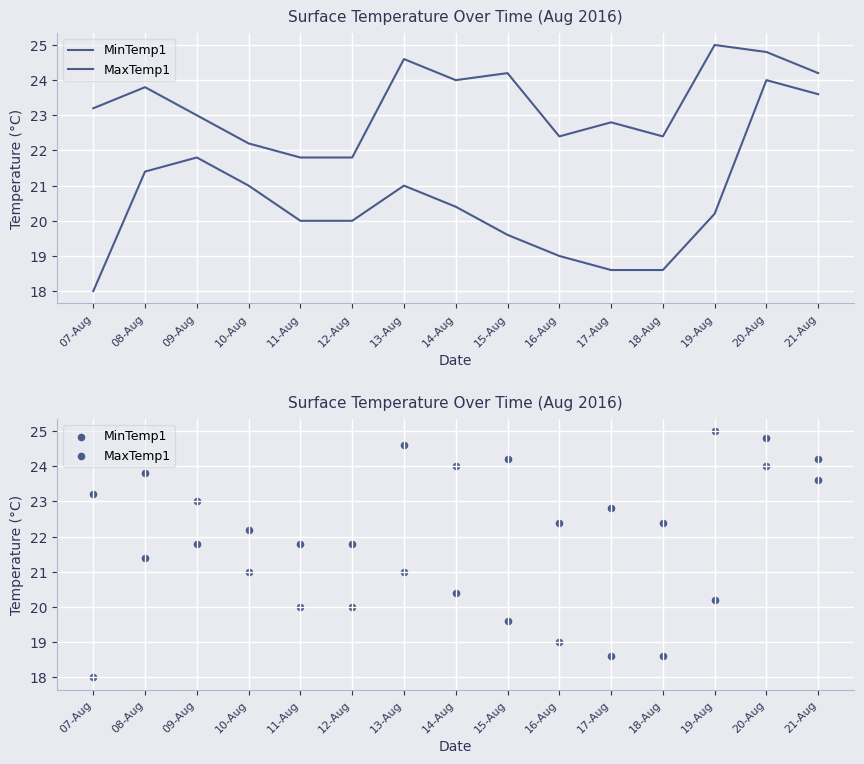

At which category is the sum across all series the highest?

20-Aug